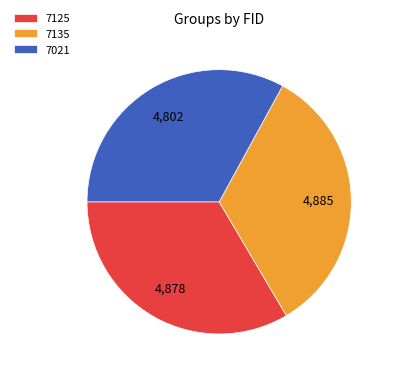

Do 7135 and 7021 together represent more than half of the pie?

Yes